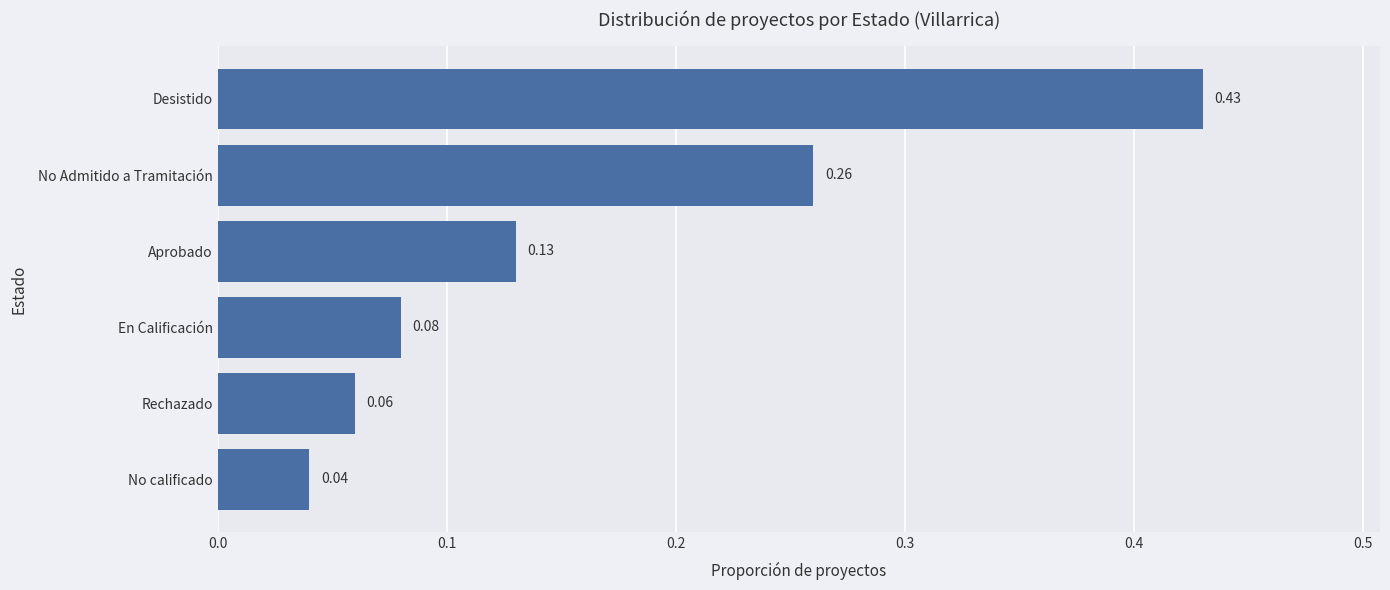

Which has a higher value, No calificado or Aprobado?

Aprobado